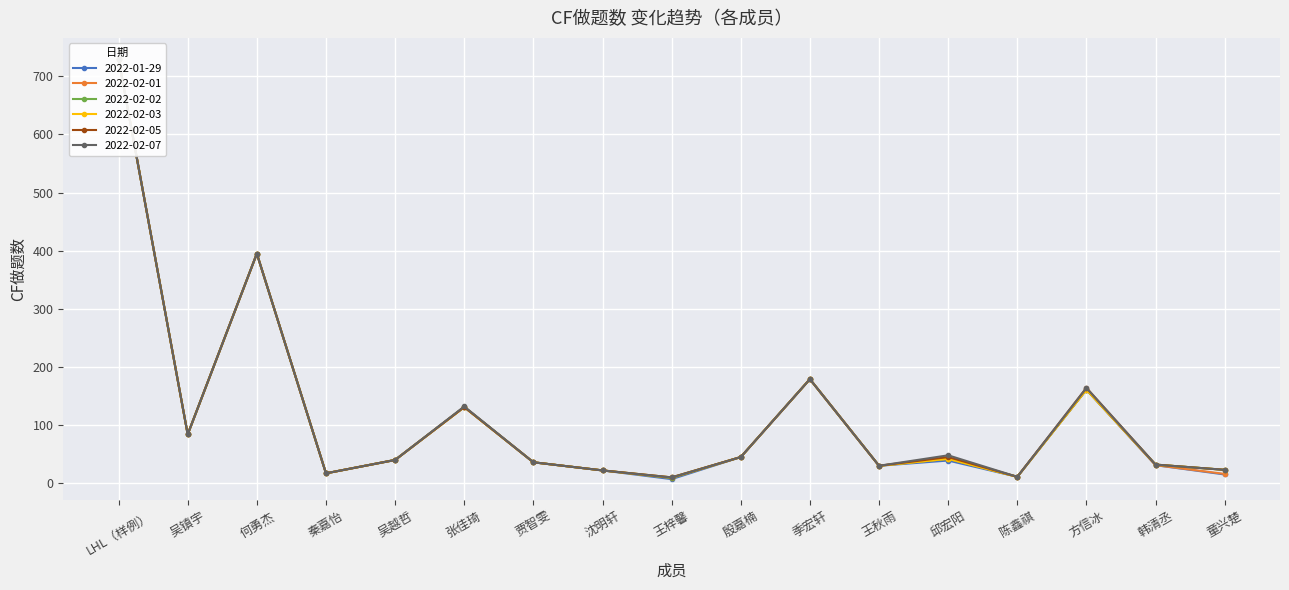

True or false: 2022-02-07 and 2022-02-05 cross at least once.

False